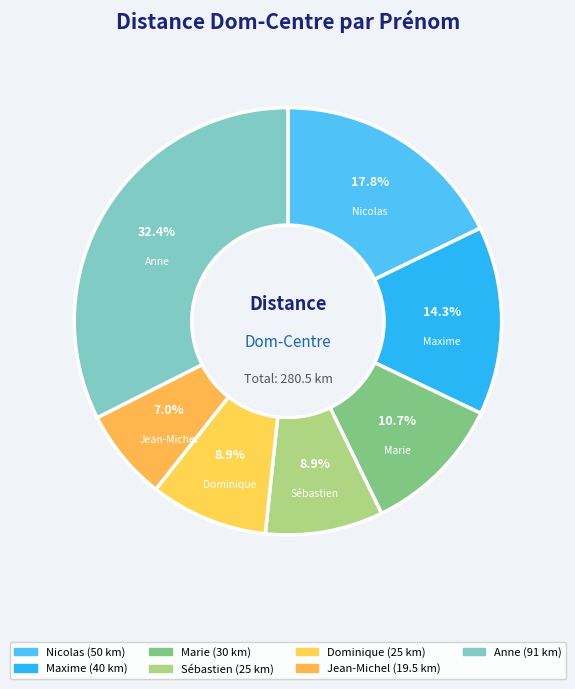

To the nearest percent, what is the difference between the largest and smallest slice percentages?

25%